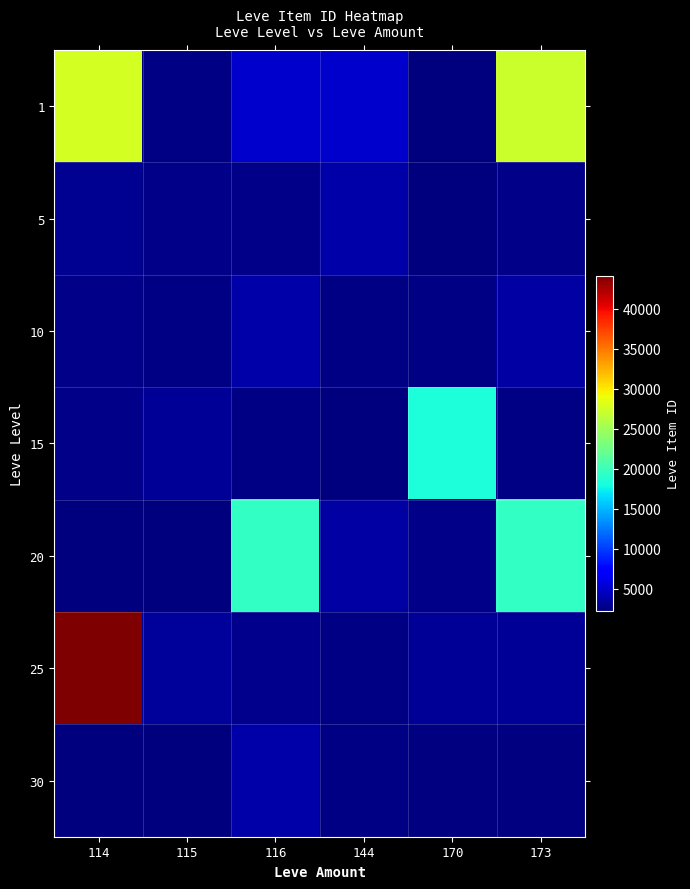

Is the value of 15 at 115 greater than the value of 25 at 116?

Yes